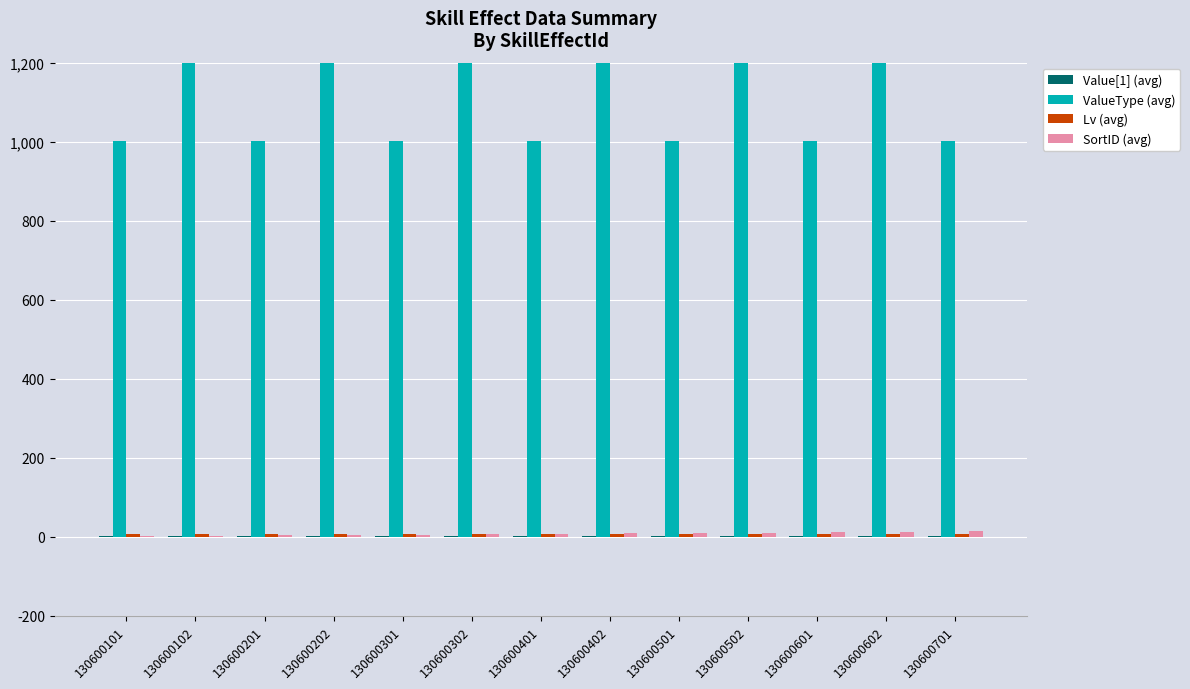

What is the difference between the maximum and minimum values in the ValueType (avg) series?

2000.0